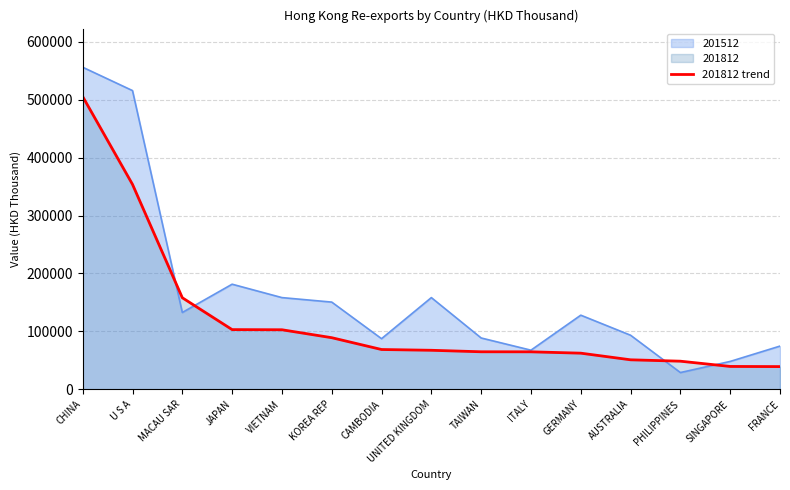

Count the number of values greater than 67283.

8